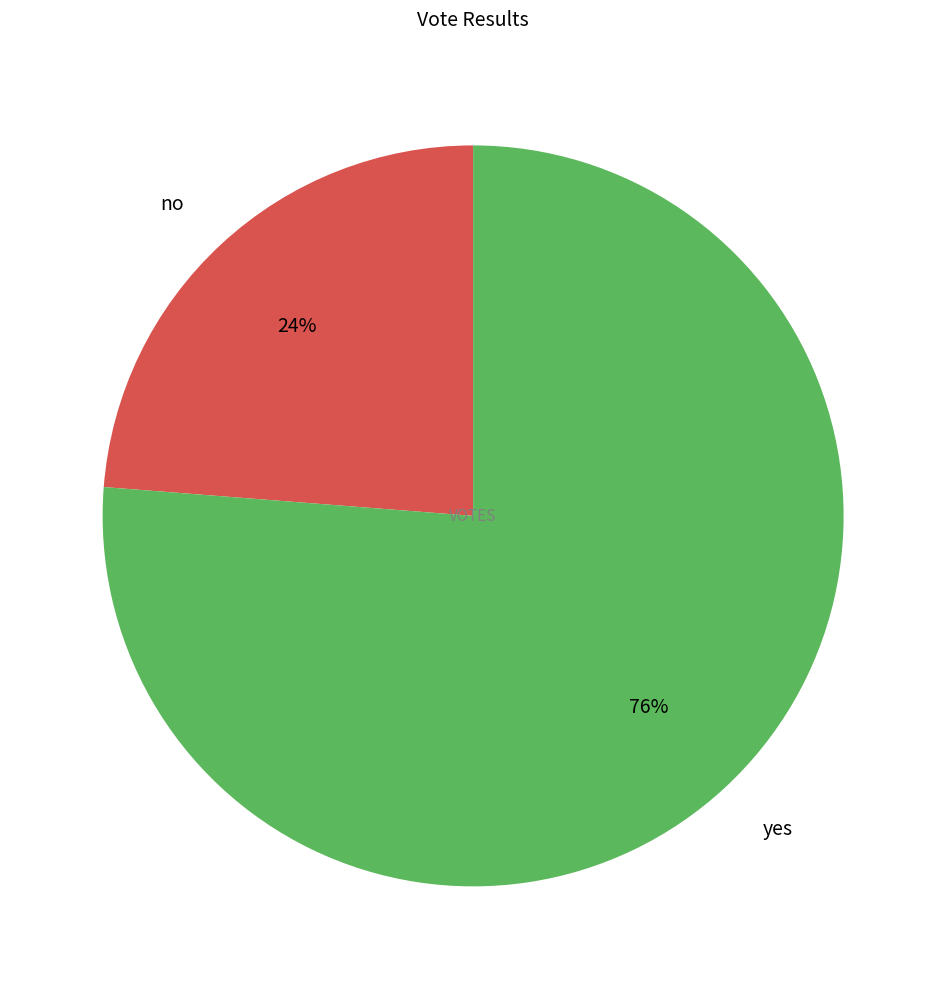

Is there a majority slice in this chart?

Yes